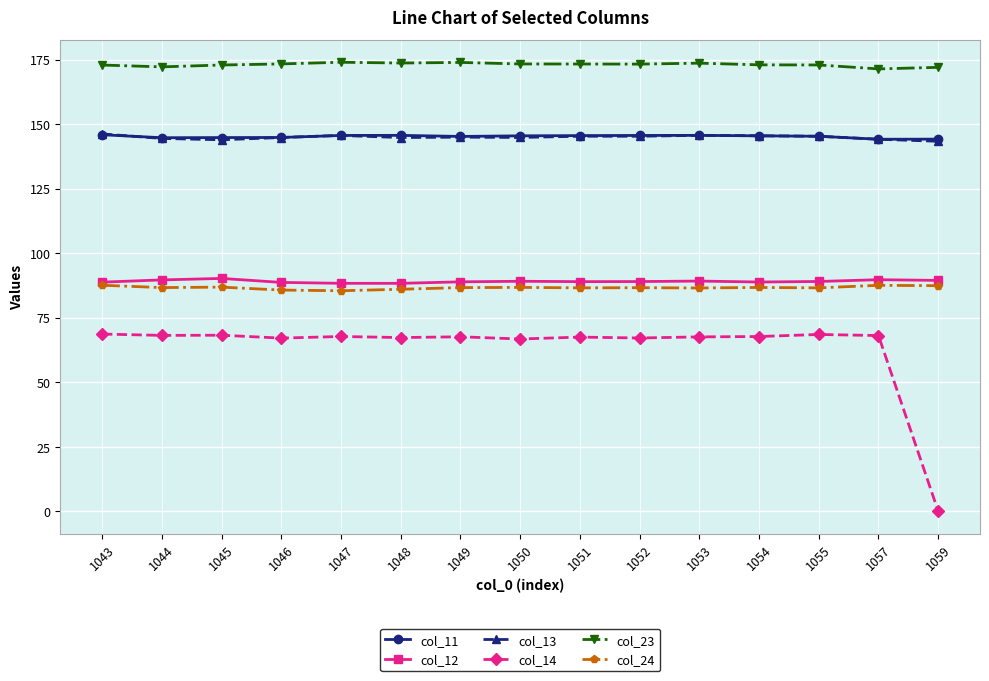

What is the total value across all series at 1054?

707.0